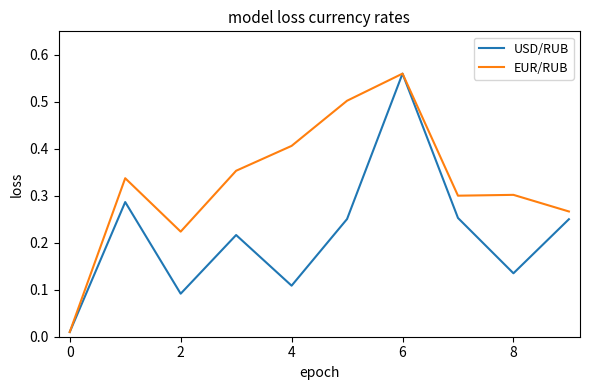

List the series in order of their overall mean, lowest first.

USD/RUB, EUR/RUB